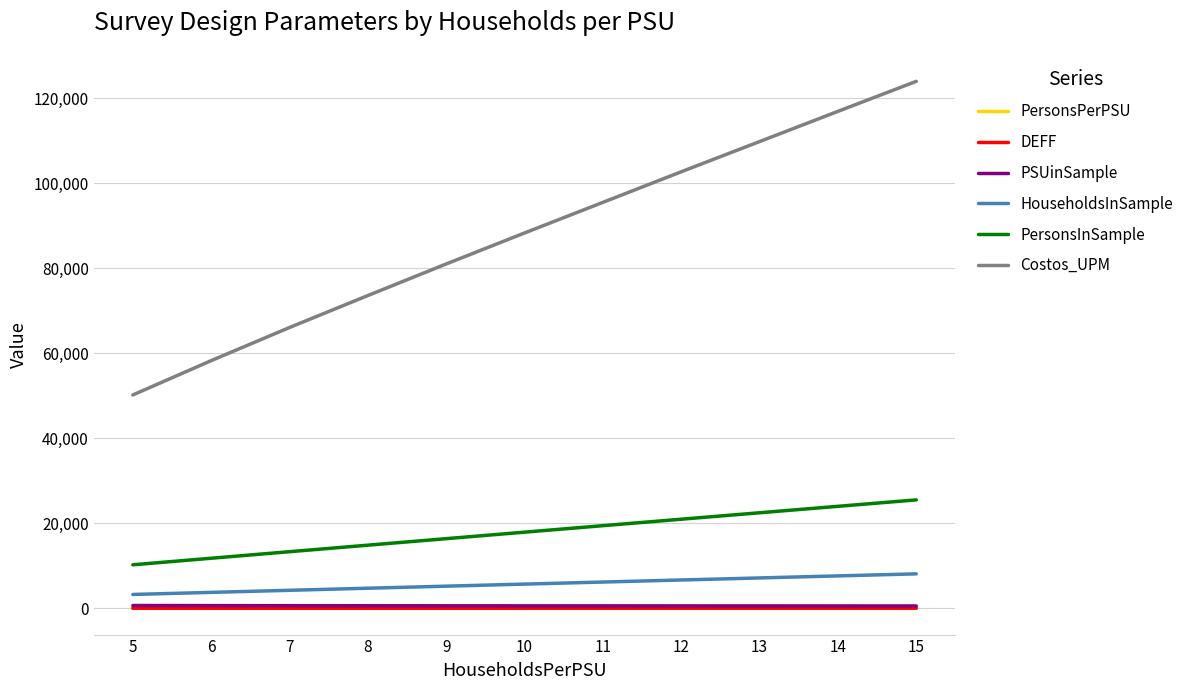

Is the value of DEFF at 9 greater than the value of HouseholdsInSample at 5?

No